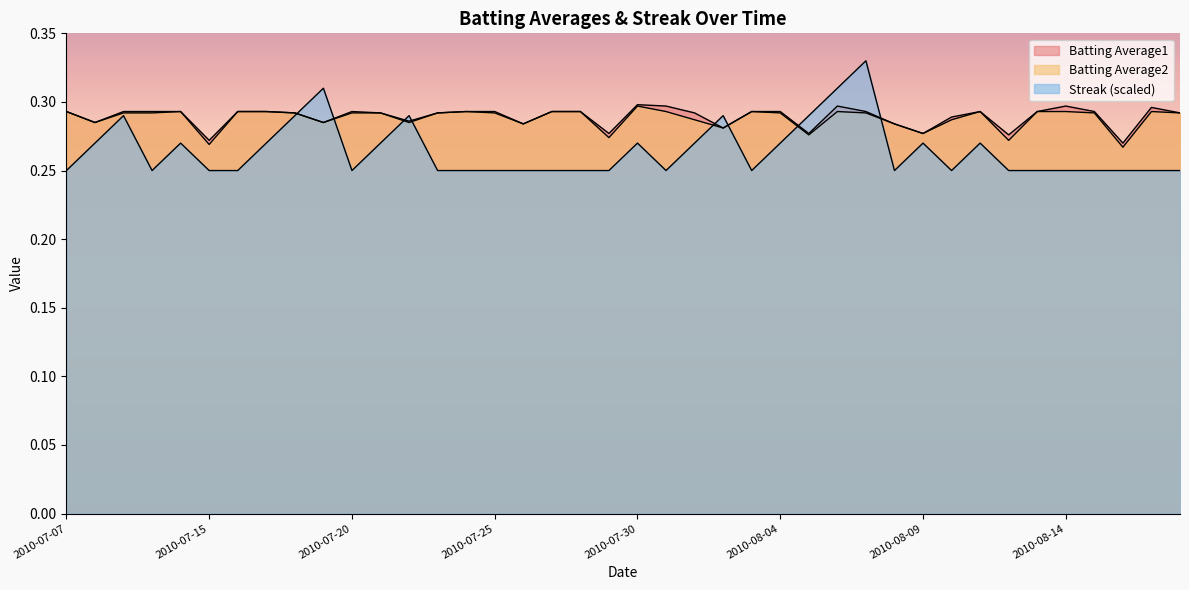

Between which two adjacent categories do Streak and Batting Average1 first intersect?

2010-07-18 and 2010-07-19